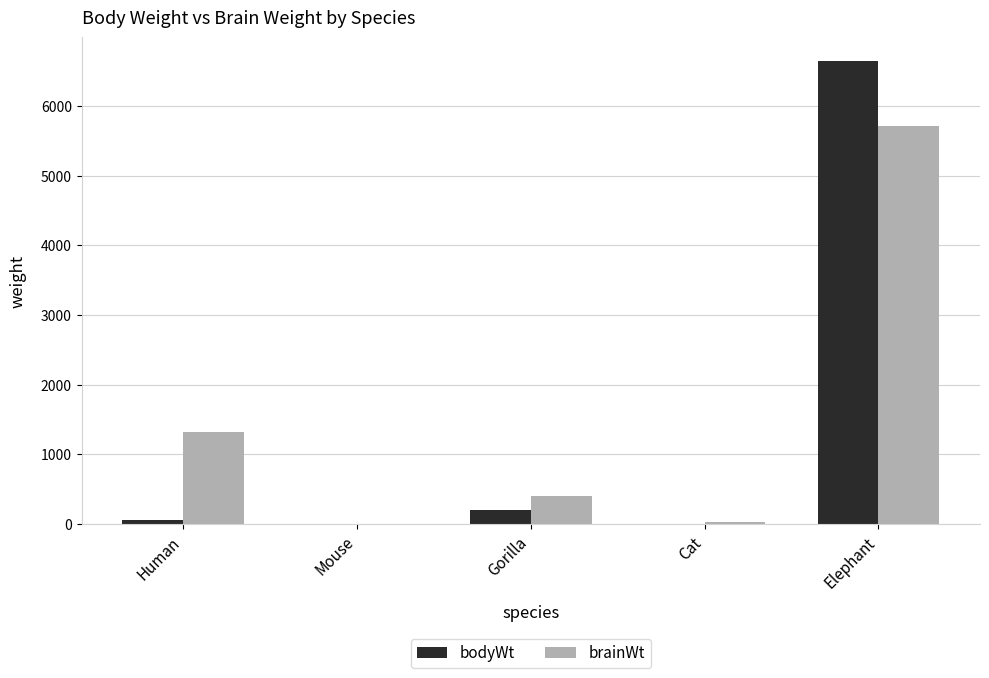

How many data points does each series have?

5